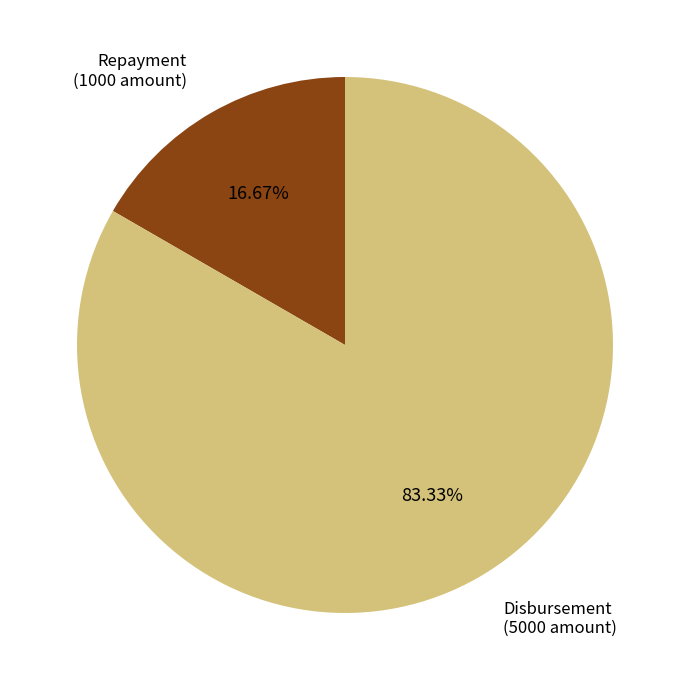

Do Disbursement (5000 amount) and Repayment (1000 amount) together represent more than half of the pie?

Yes